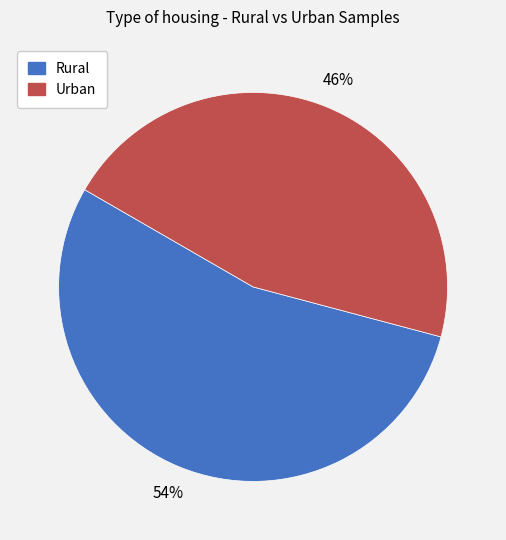

Is there a majority slice in this chart?

Yes